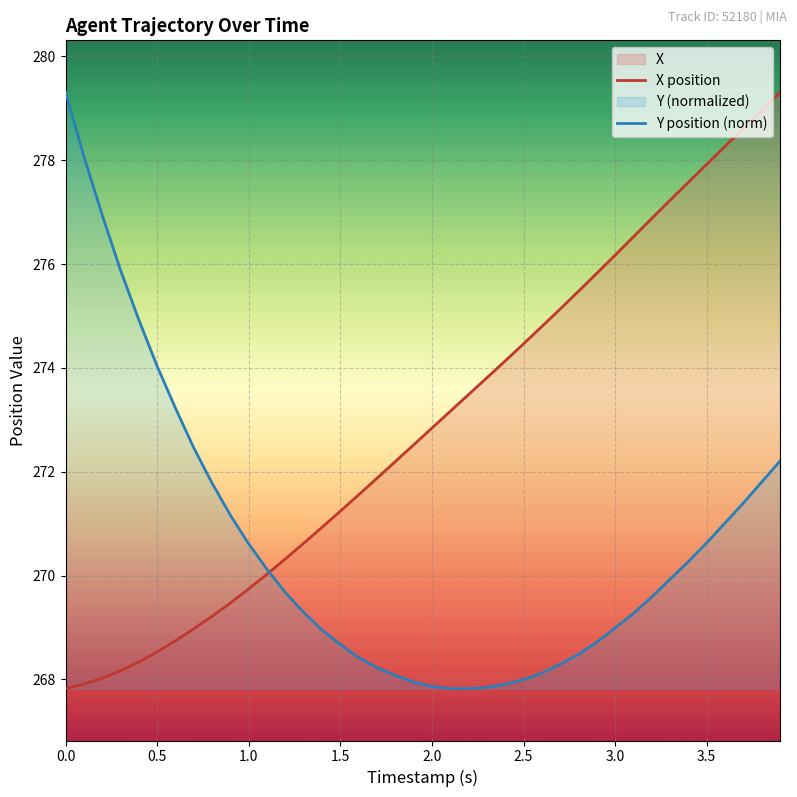

Rank the series by their average value, from lowest to highest.

Y position (norm), X position